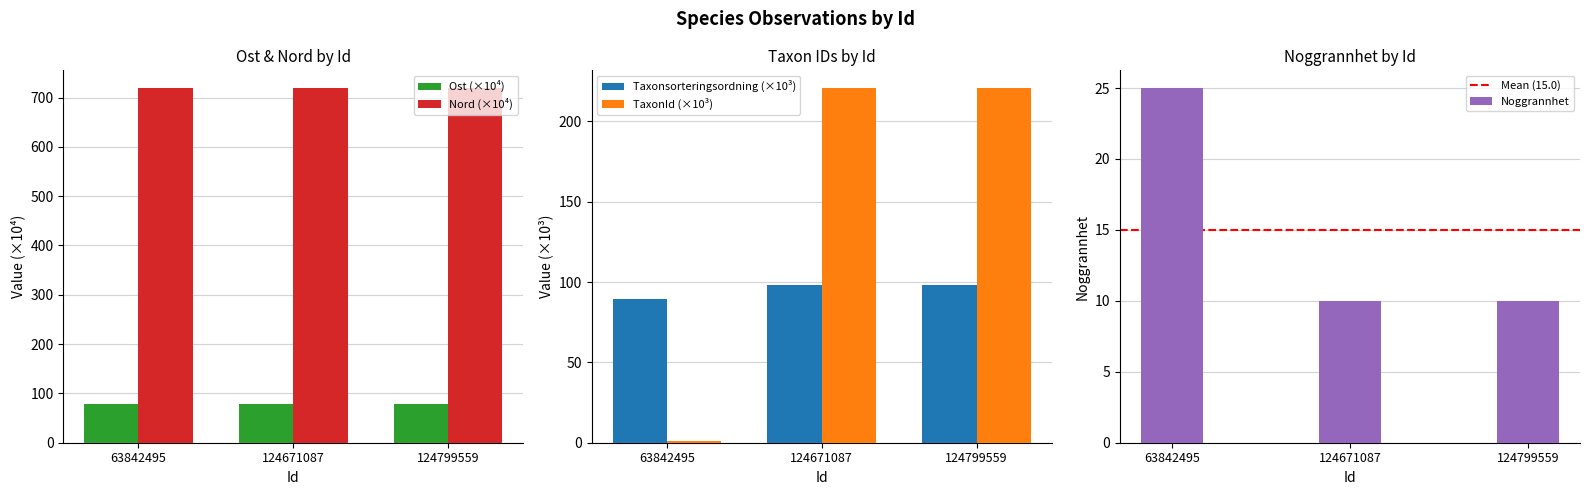

What is the value of the Nord bar at the 1st from the left?

719.2